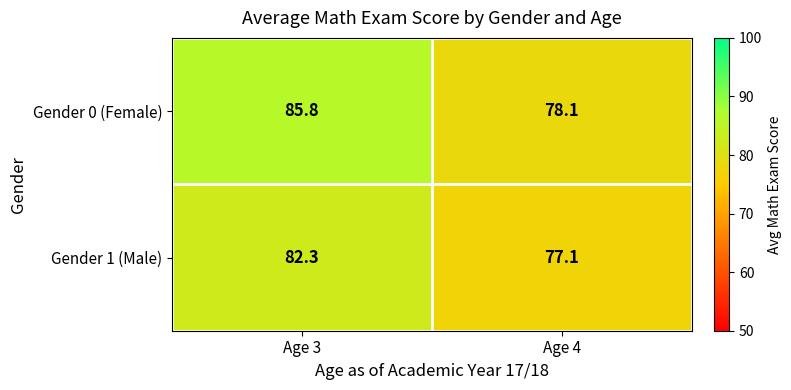

True or false: Gender 0 (Female) has a value of 39.0 at Age 3.

False